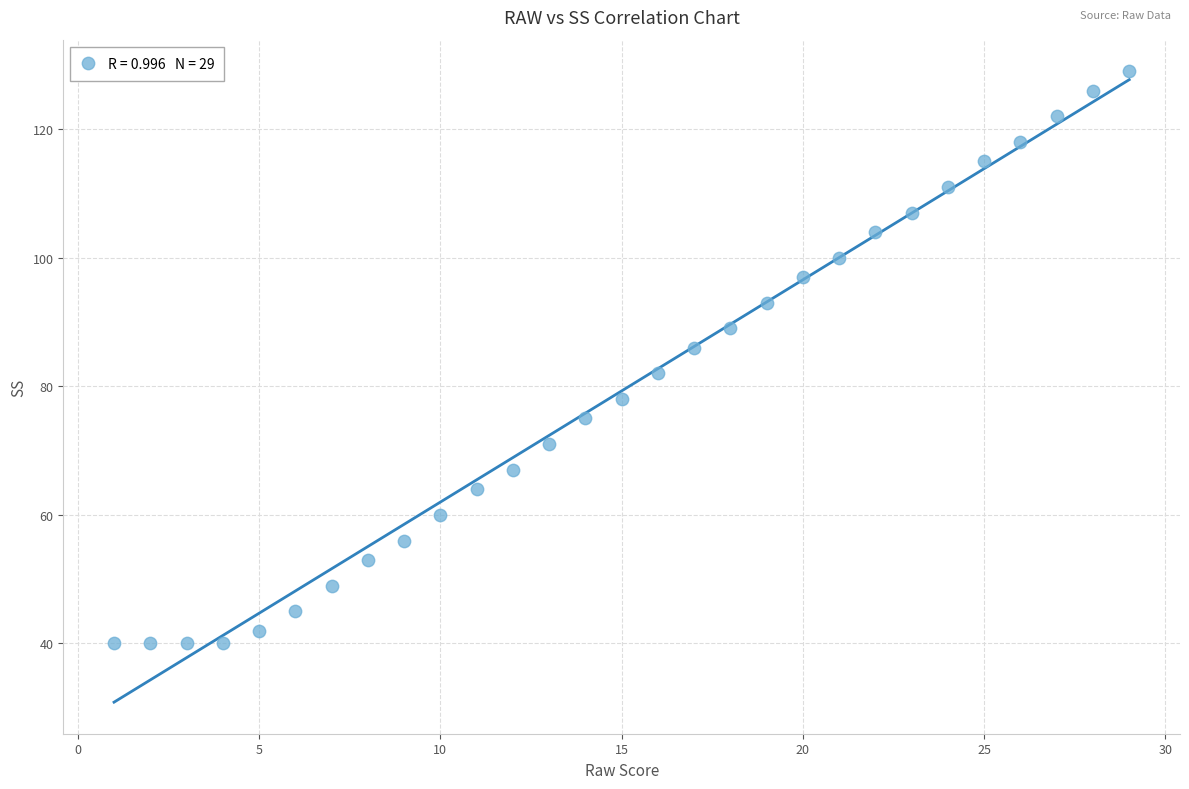

What is the range of X values (max minus min)?

28